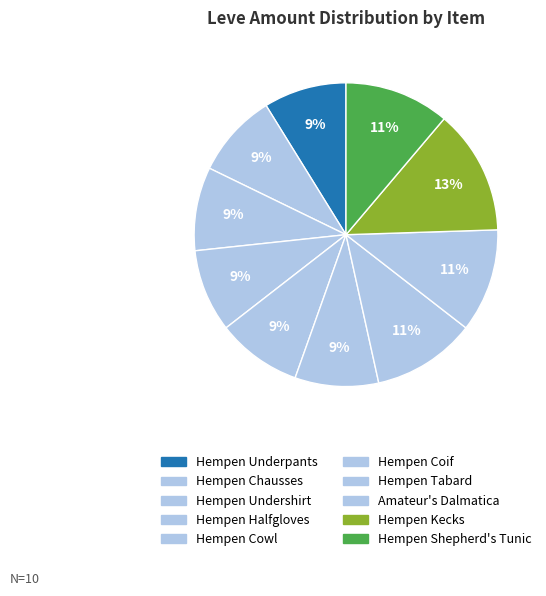

What is the largest slice in the pie chart?

Hempen Kecks